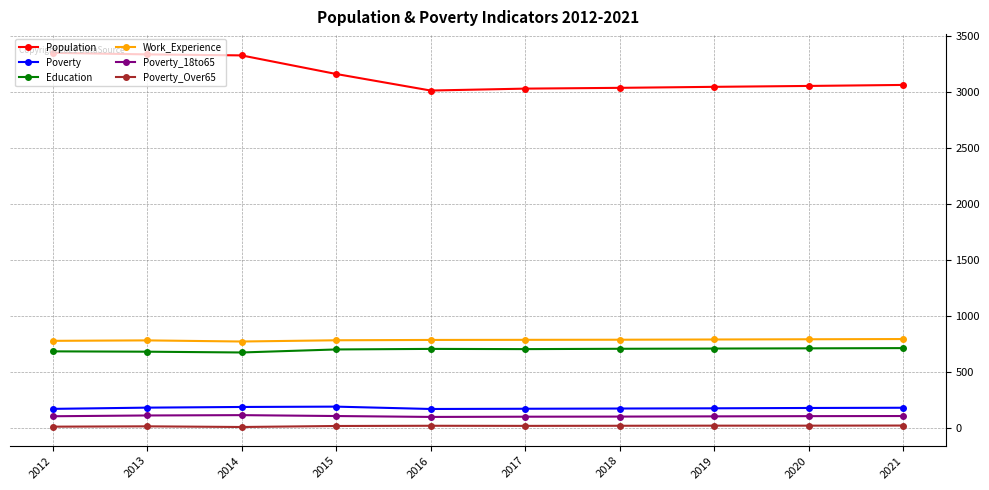

At which label does Poverty_18to65 first exceed 105?

2013